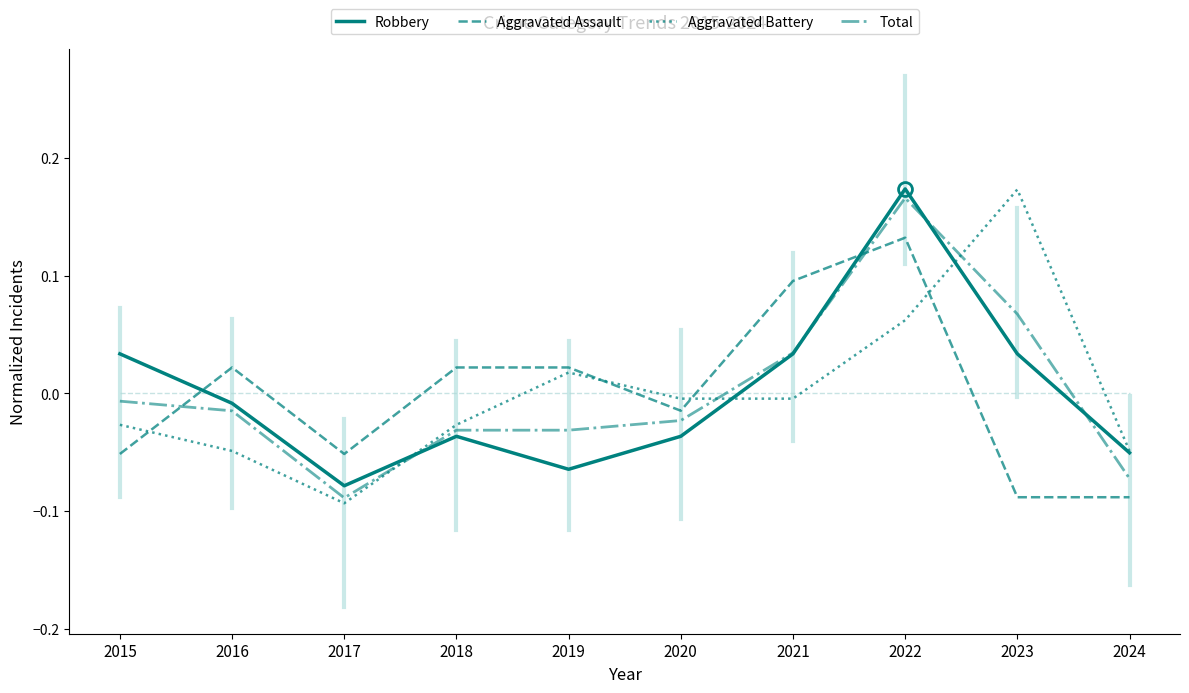

At which category is the sum across all series the highest?

2022